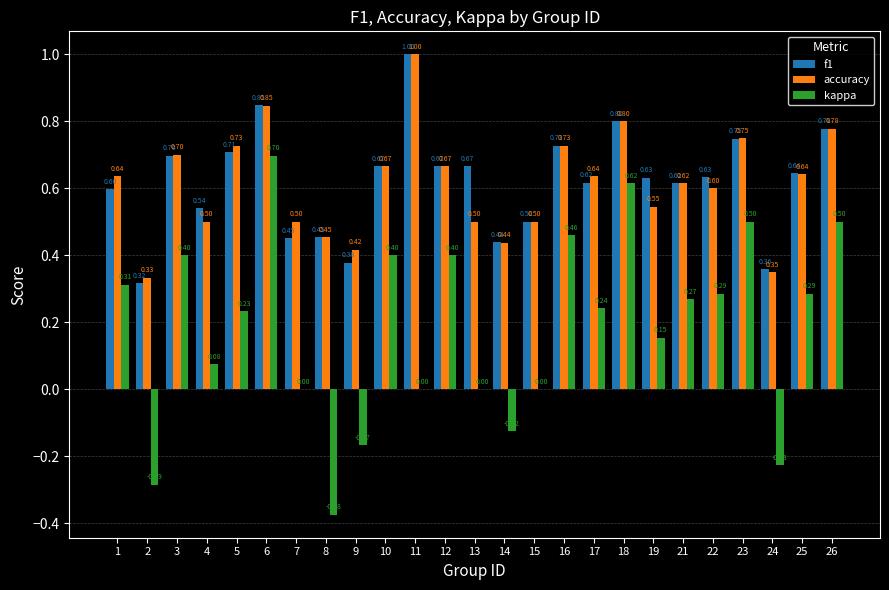

What is the sum of the f1 values at 4 and 25?

1.2